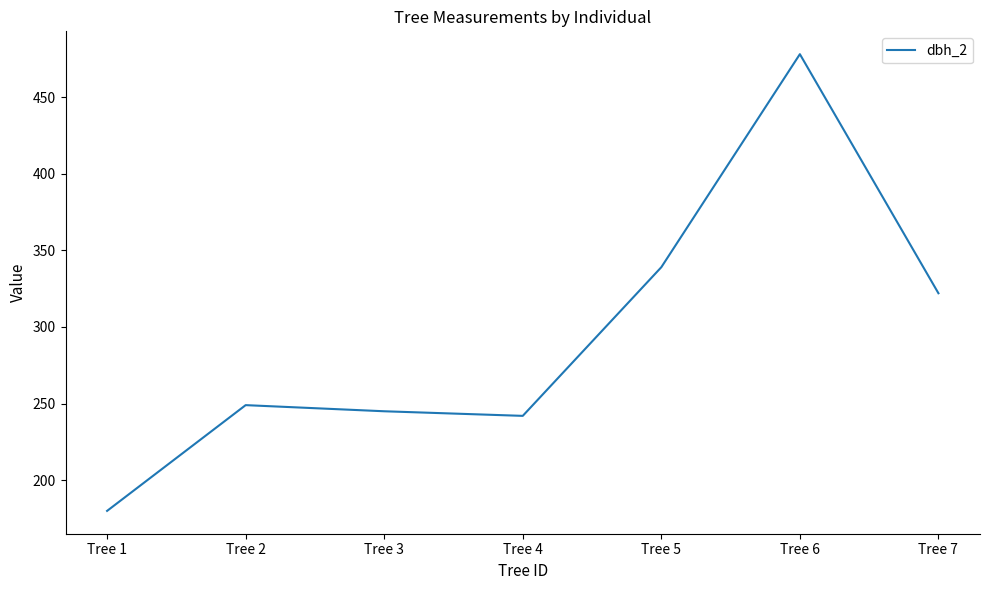

Between Tree 6 and Tree 5, which is larger?

Tree 6